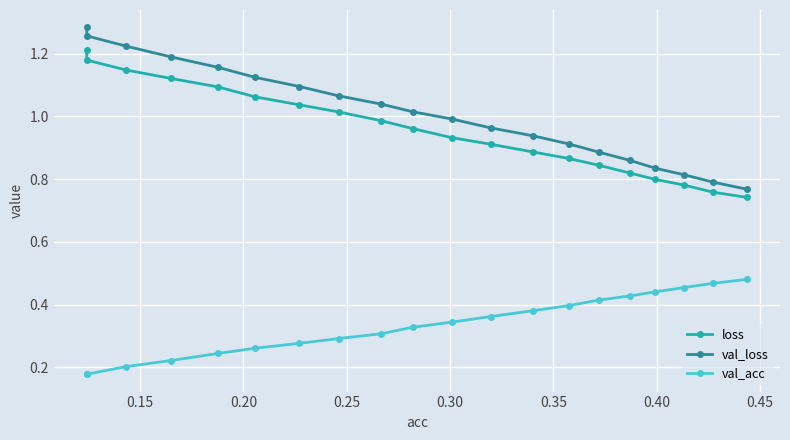

Which series has the widest spread of values?

val_loss